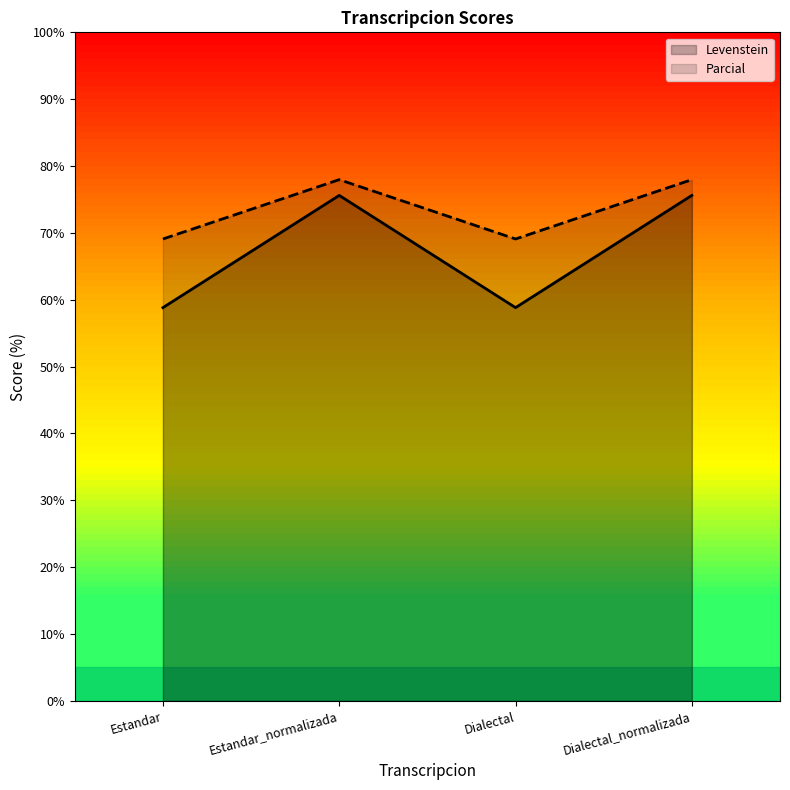

How many data points in Parcial are above 77?

2